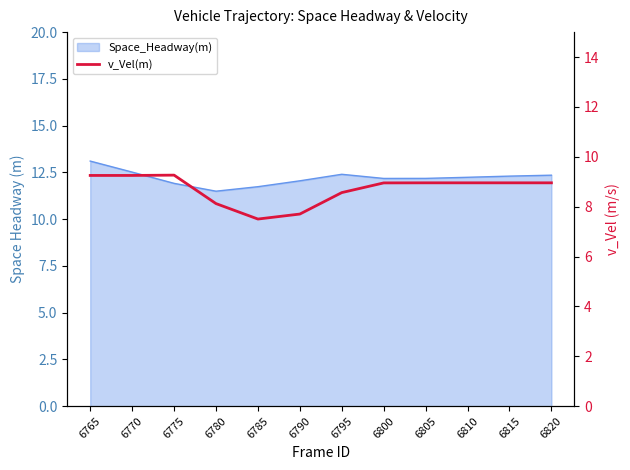

True or false: the data shows 13.0 at 6795.

False